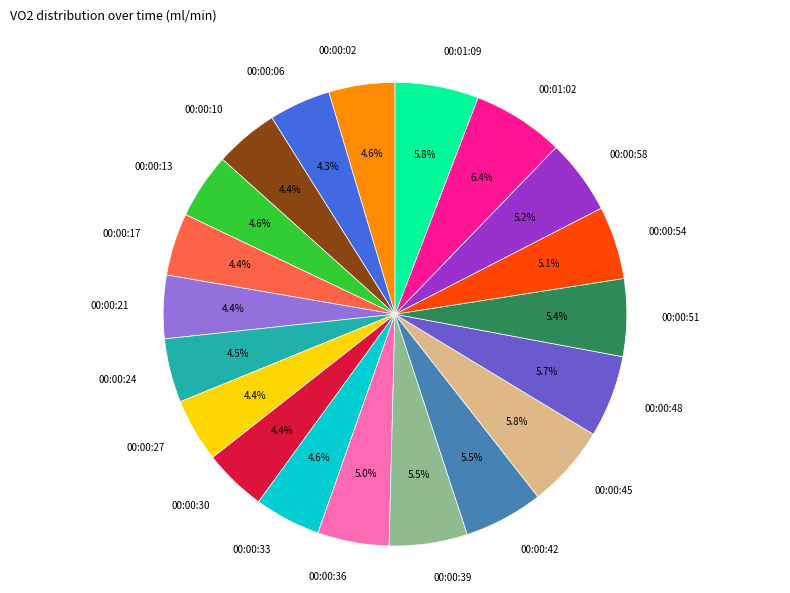

Does 00:00:39 represent more than half of the total?

No